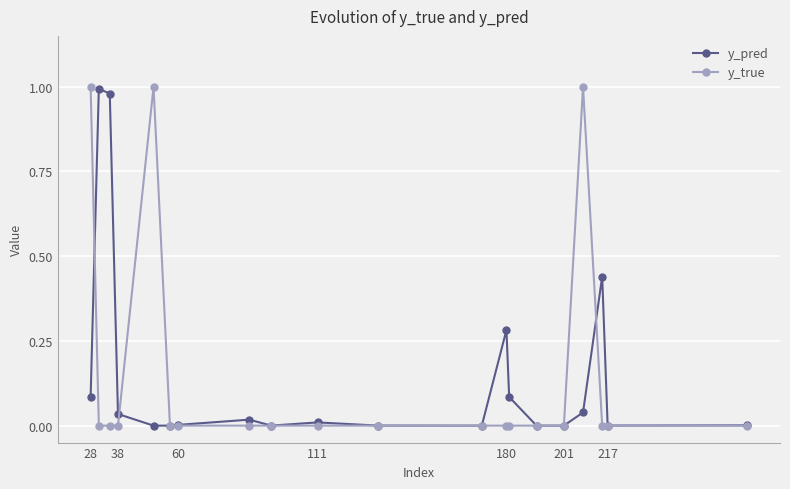

True or false: y_pred has more than 2 interior local peaks.

True